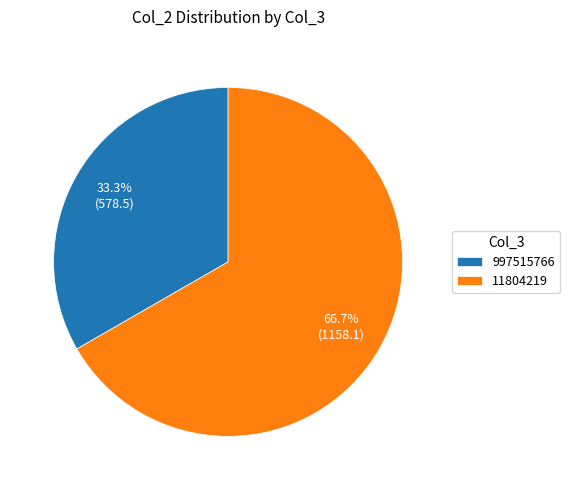

What is the ratio of the value at 11804219 to the value at 997515766?

2.0